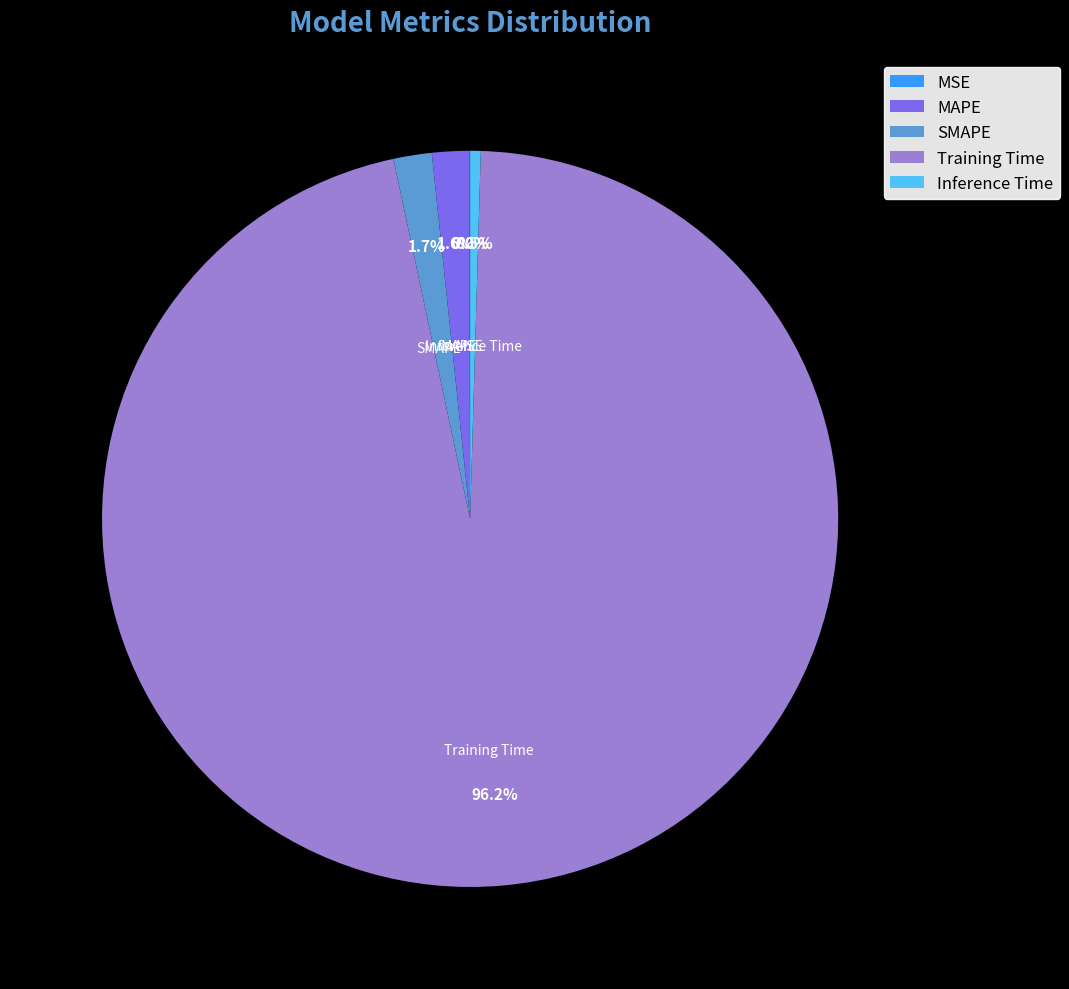

What is the largest slice in the pie chart?

Training Time